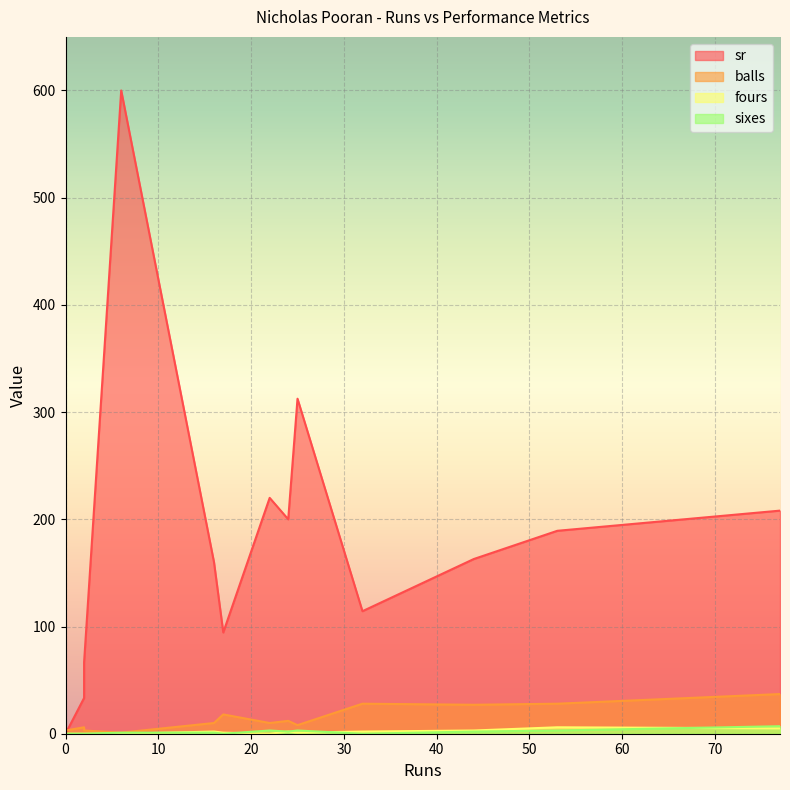

What is the difference between the second highest and minimum values in the balls series?

27.0